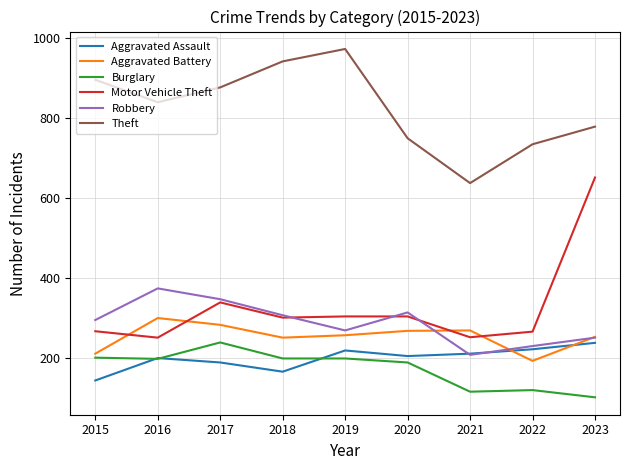

After their last crossing, which series has the higher values: Aggravated Assault or Robbery?

Robbery